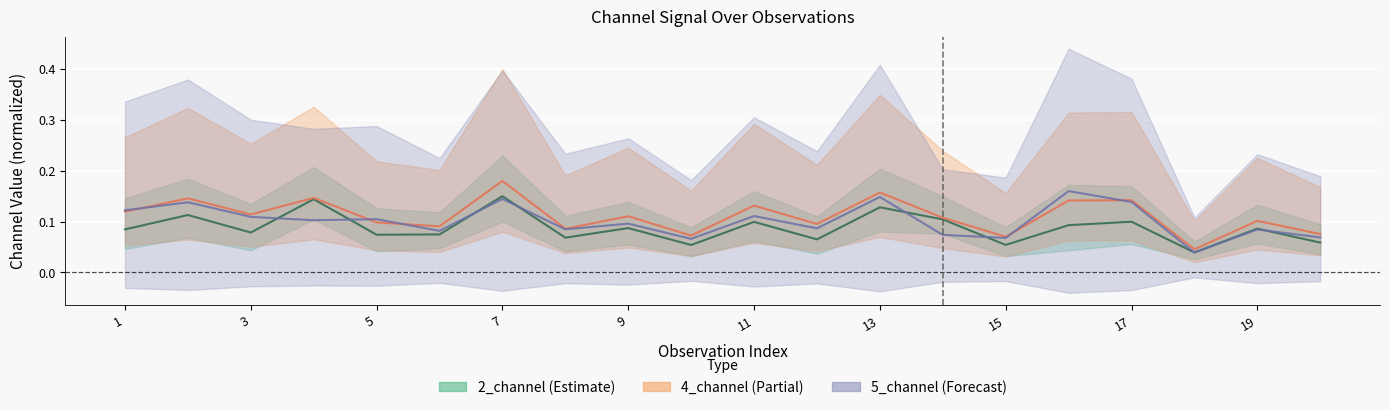

Which label corresponds to the smallest value in the chart?

18